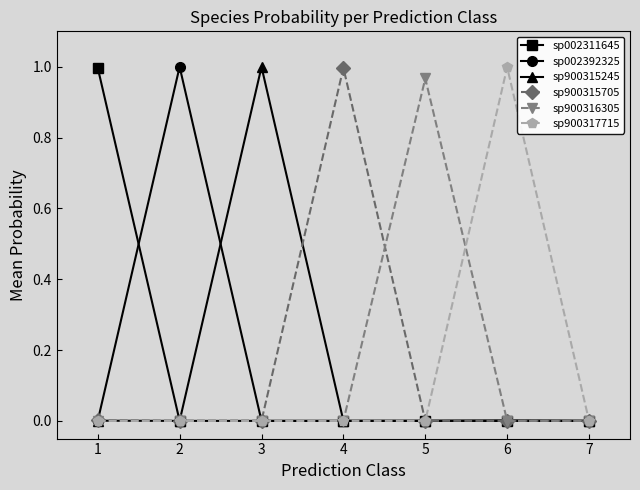

True or false: sp002392325 has more than 0 interior local peaks.

True